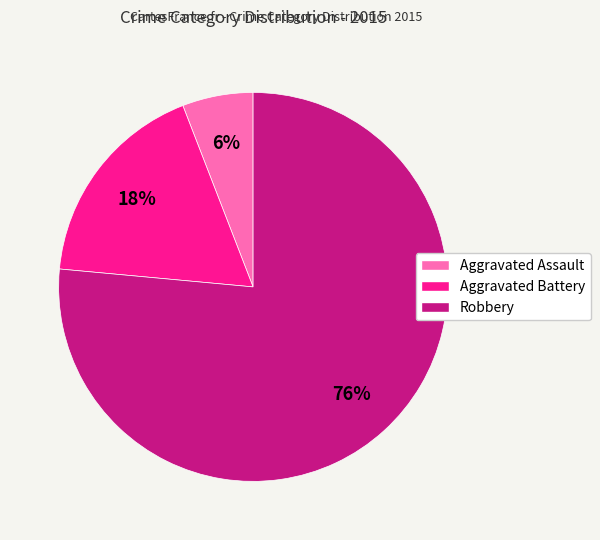

Is it true that Robbery is 66% of the pie?

False